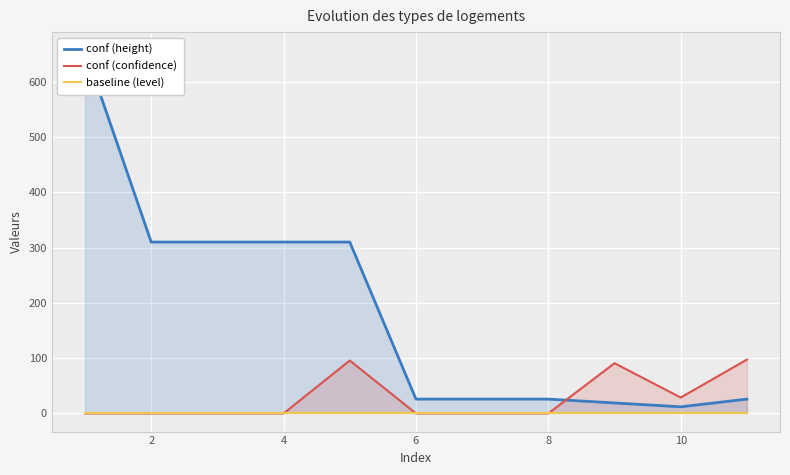

Which series changed the most between 2 and 10?

conf (height)